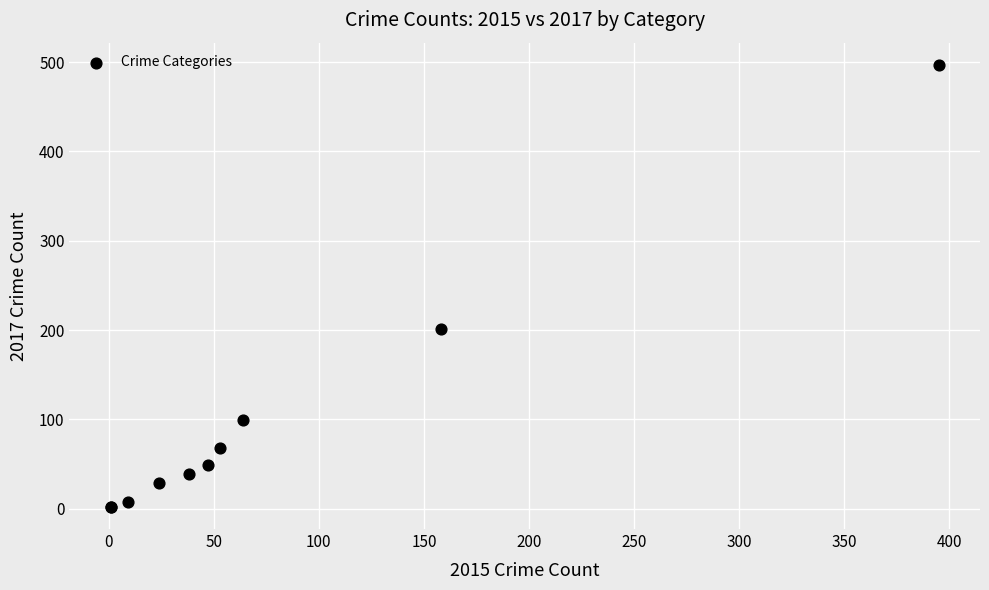

What Y value in the scatter plot is closest to 249?

201